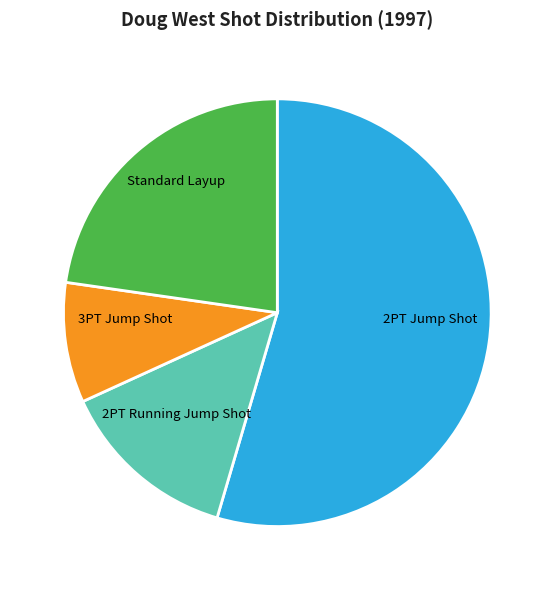

Which has a higher value, Standard Layup or 3PT Jump Shot?

Standard Layup